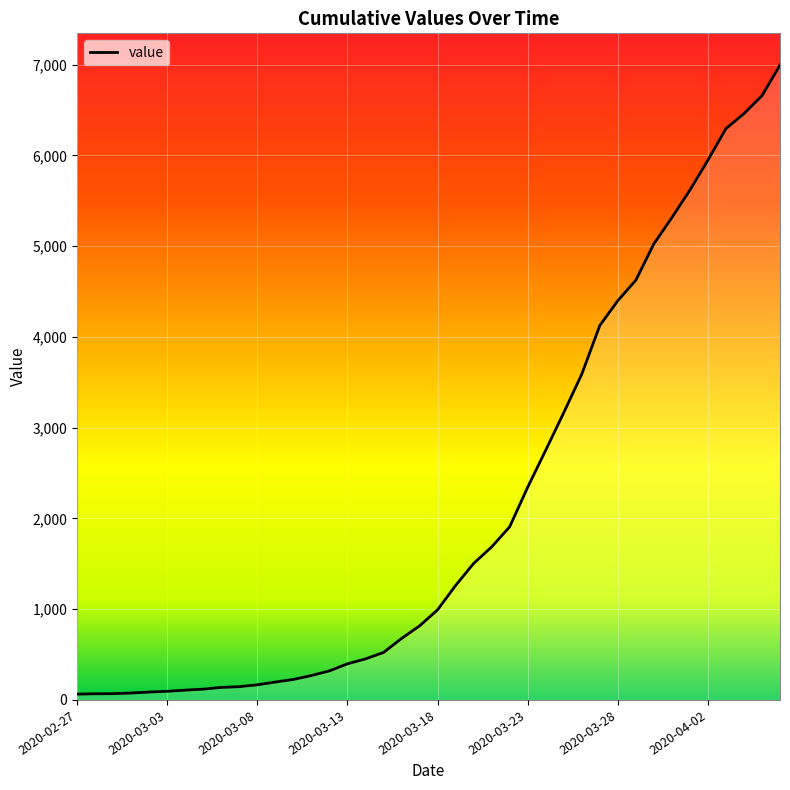

What is the greatest value displayed?

6995